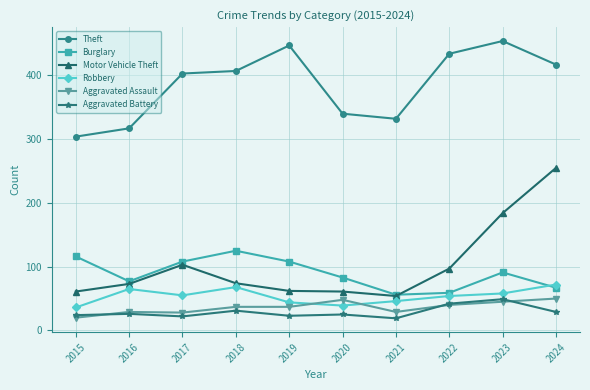

What is the difference between the maximum and second lowest values in the Aggravated Battery series?

27